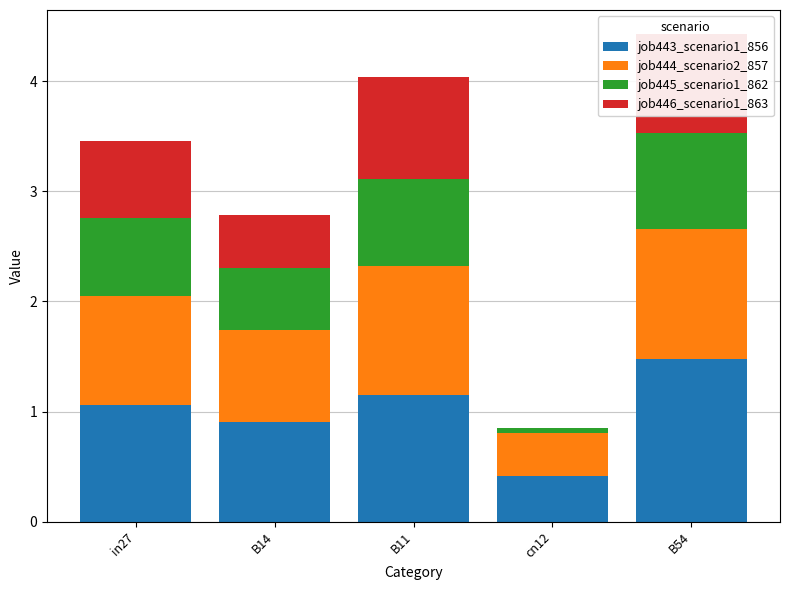

What is the sum of the job443_scenario1_856 values at B11 and B14?

2.1